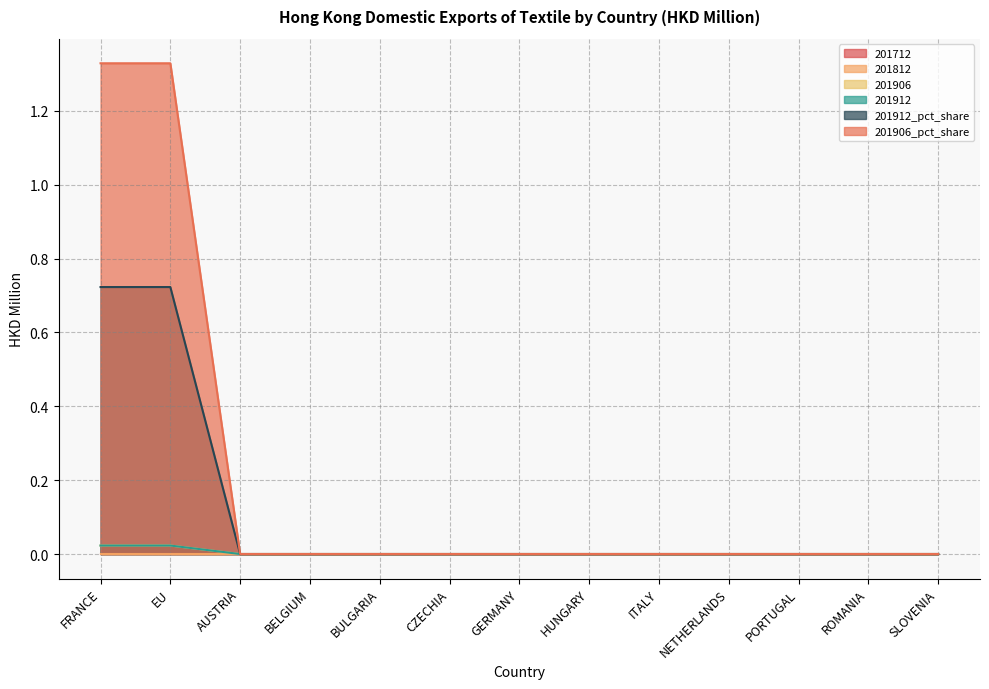

How many lines are shown in the chart?

6